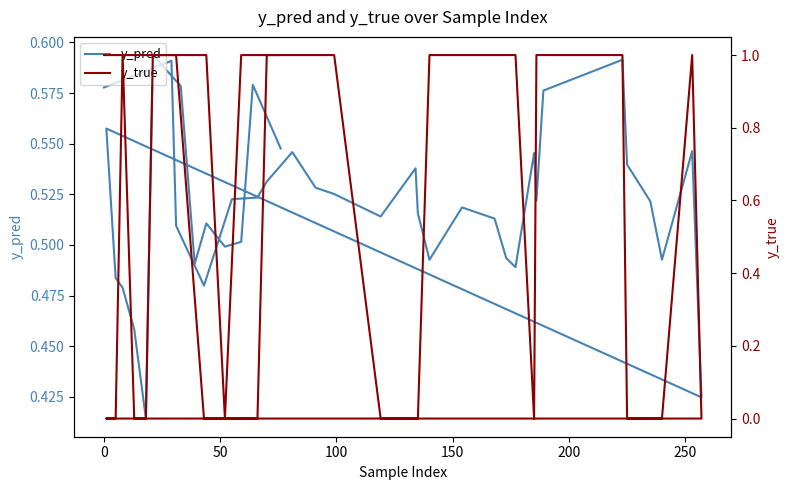

What is the sum of all y_true values?

24.0